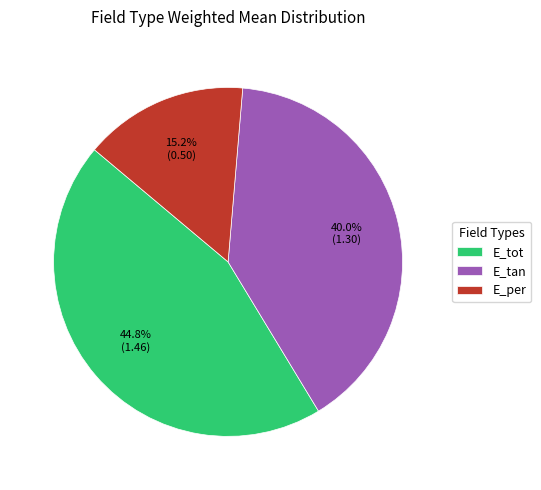

True or false: E_per accounts for 22% of the total.

False